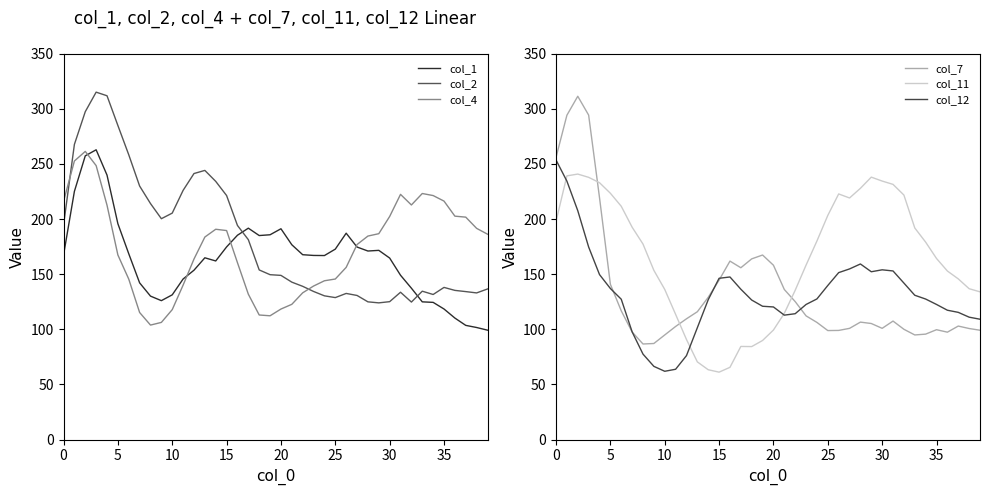

What is the difference between the maximum and minimum values in the col_12 series?

191.7